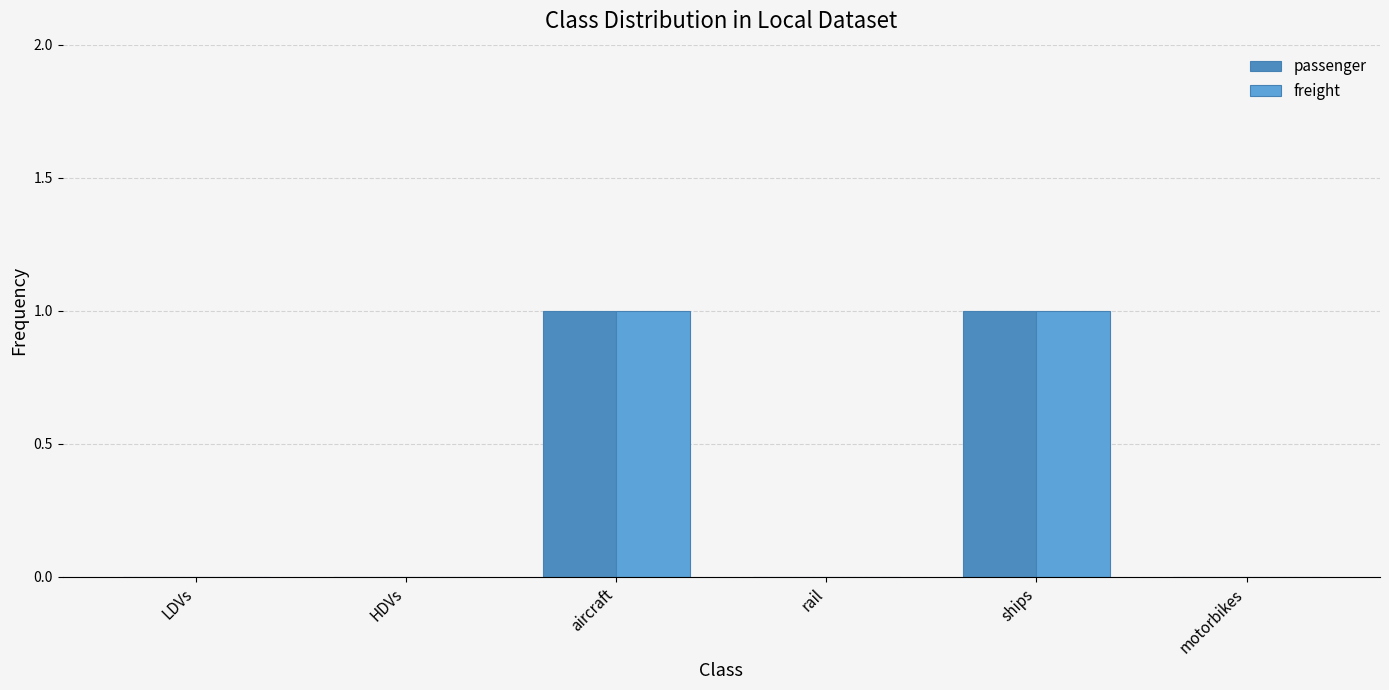

Is the value of freight at rail greater than the value of passenger at ships?

No